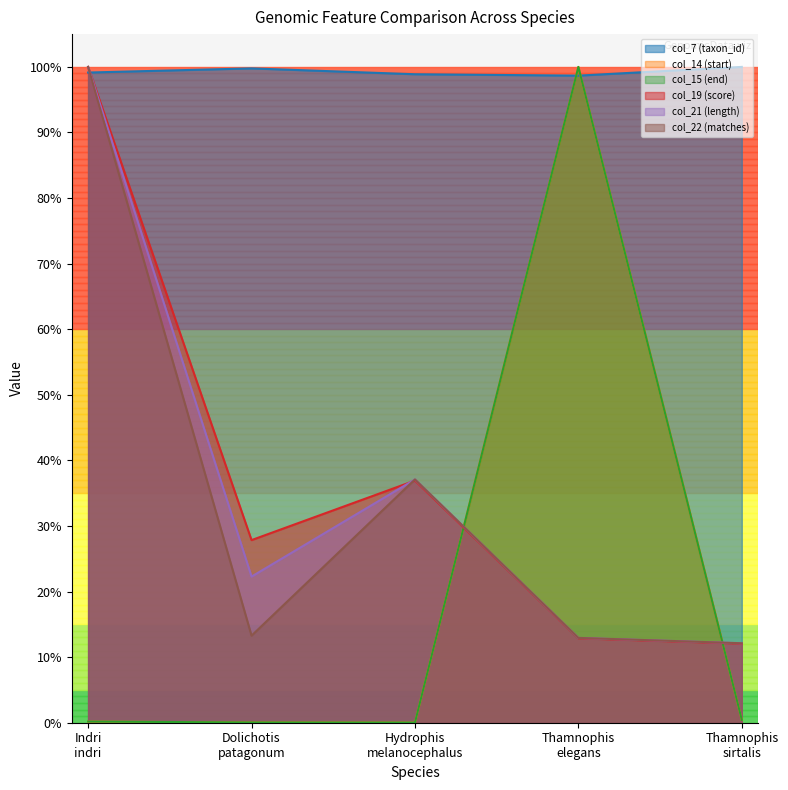

The value of col_7 (taxon_id) at Thamnophis sirtalis is 1.8. True or false?

False